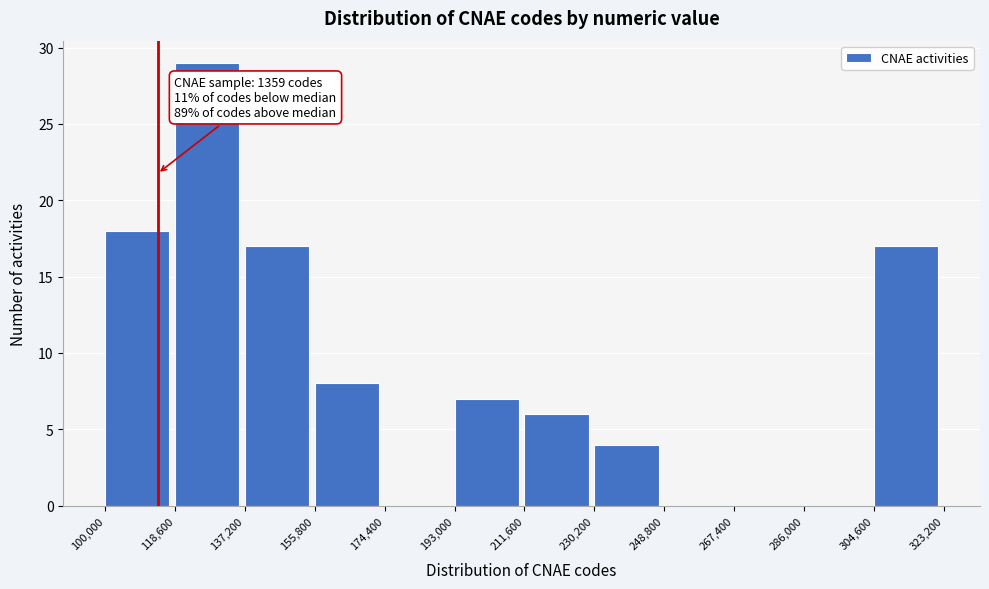

Over which range of the x-axis is the bar tallest?

118,600 to 137,200